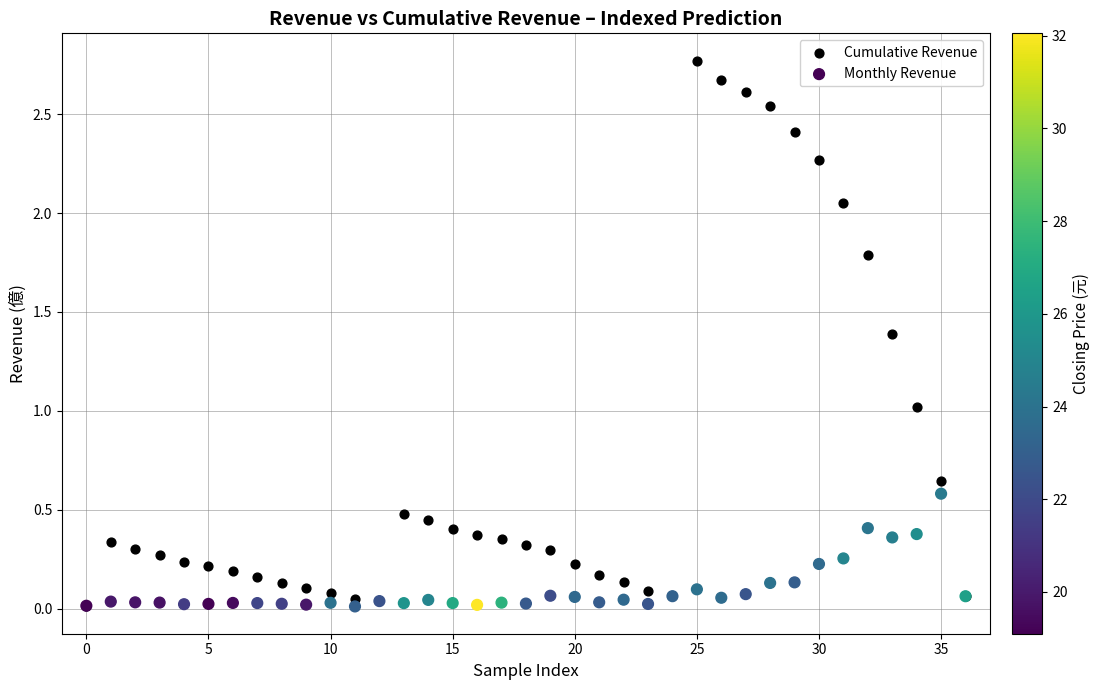

Which series has the widest spread of Y values?

Cumulative Revenue